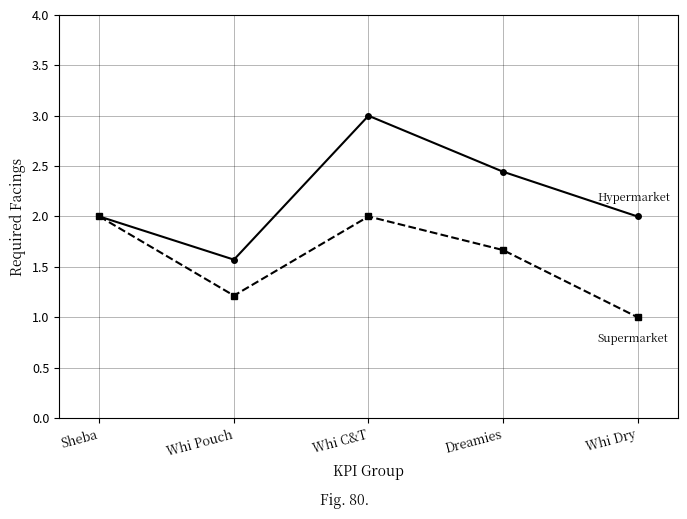

What is the spread (max minus min) of values at Whi C&T?

1.0